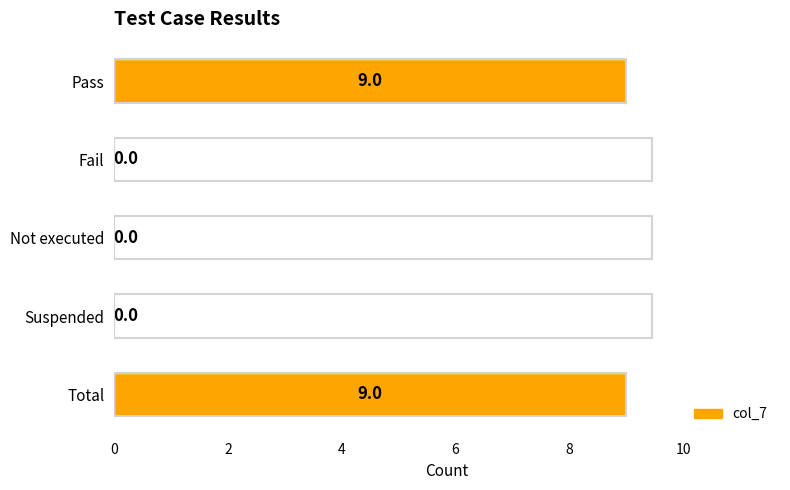

What is the greatest value displayed?

9